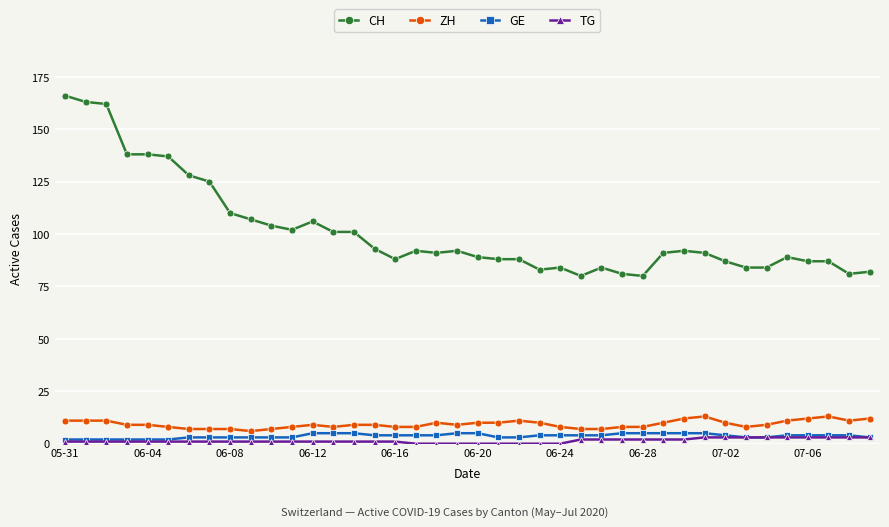

At how many categories does at least one series exceed 55?

40